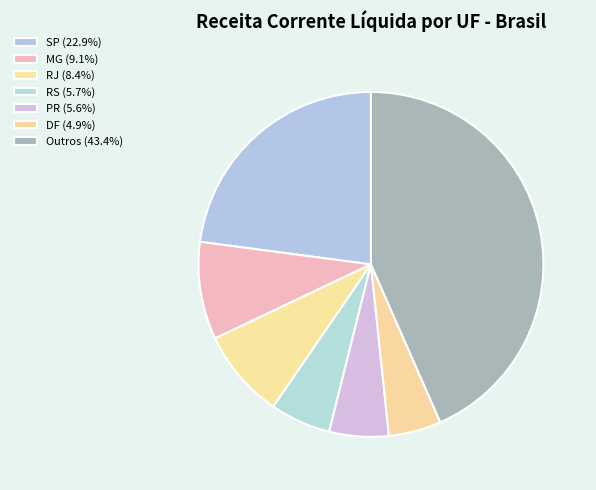

Count the number of slices in the pie.

7